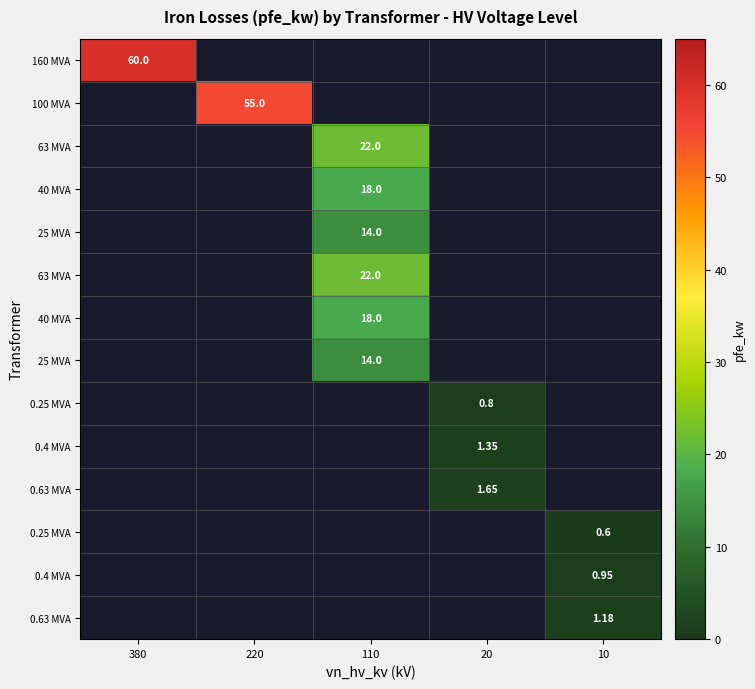

Which category has the highest value across all series?

380